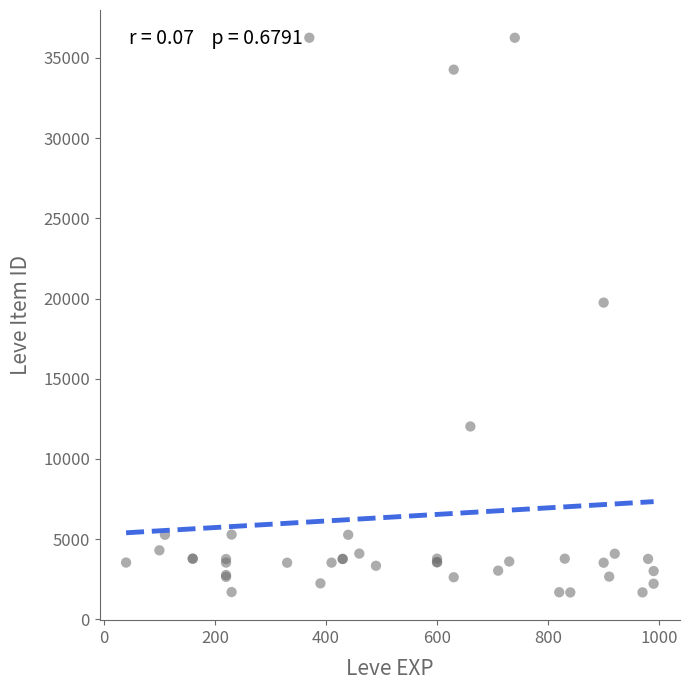

What Y value in the scatter plot is closest to 18967?

19744